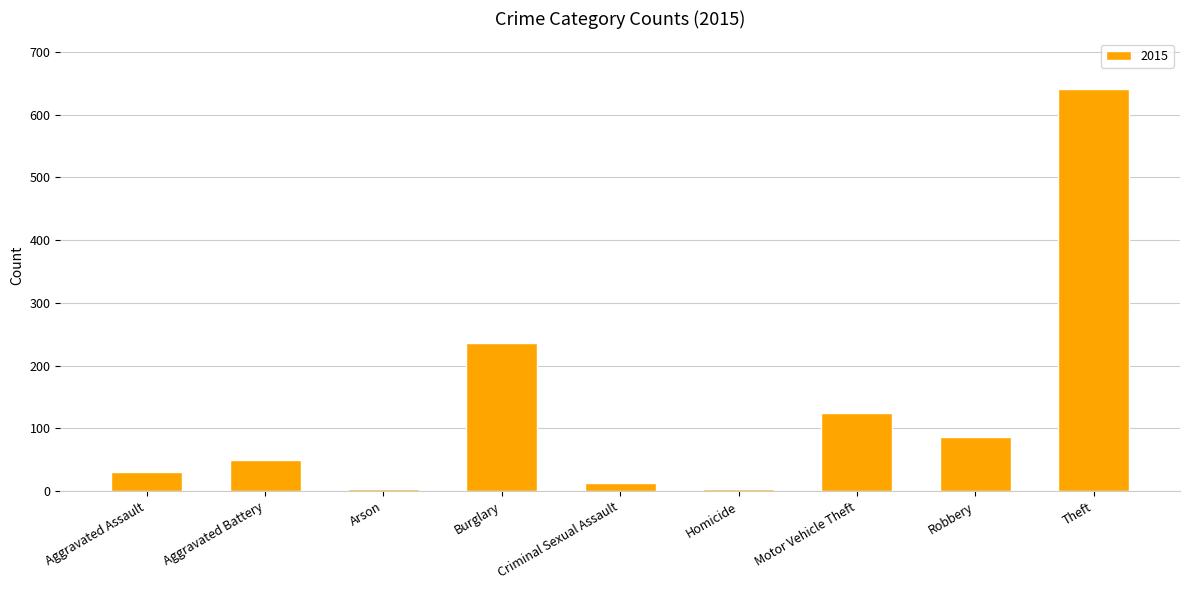

Between Aggravated Assault and Motor Vehicle Theft, which is larger?

Motor Vehicle Theft